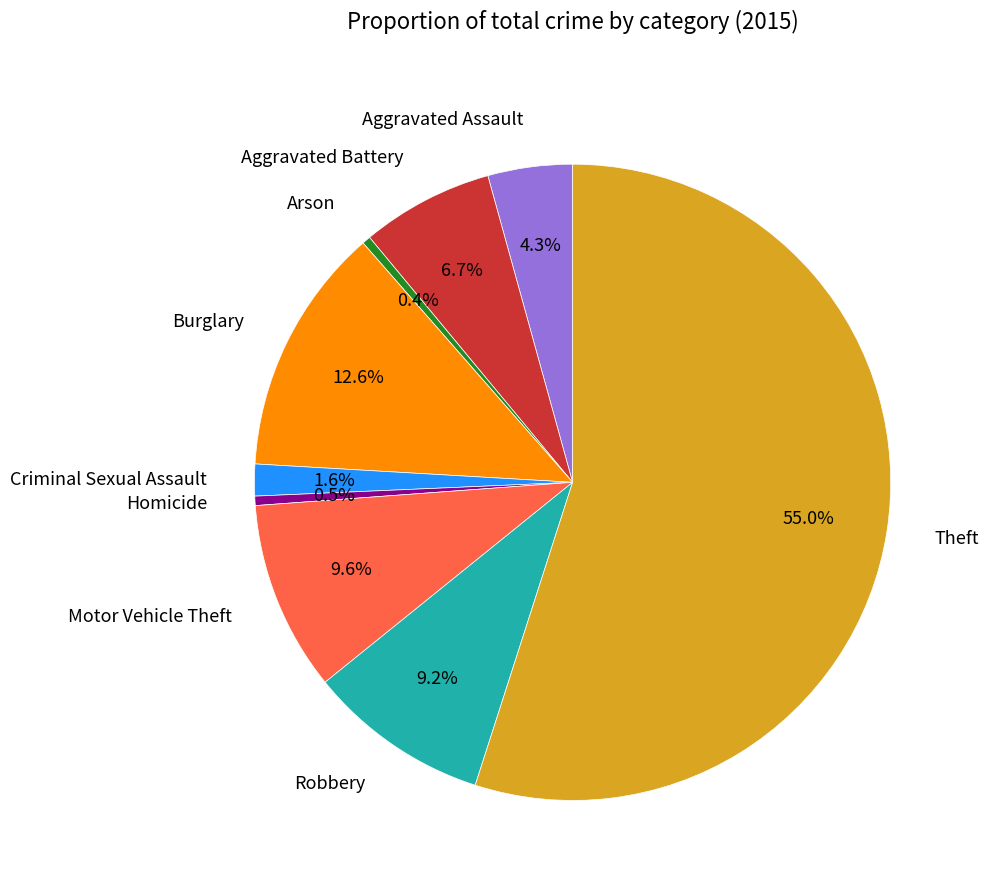

Approximately how many times larger is the value at Criminal Sexual Assault compared to Homicide?

3.4